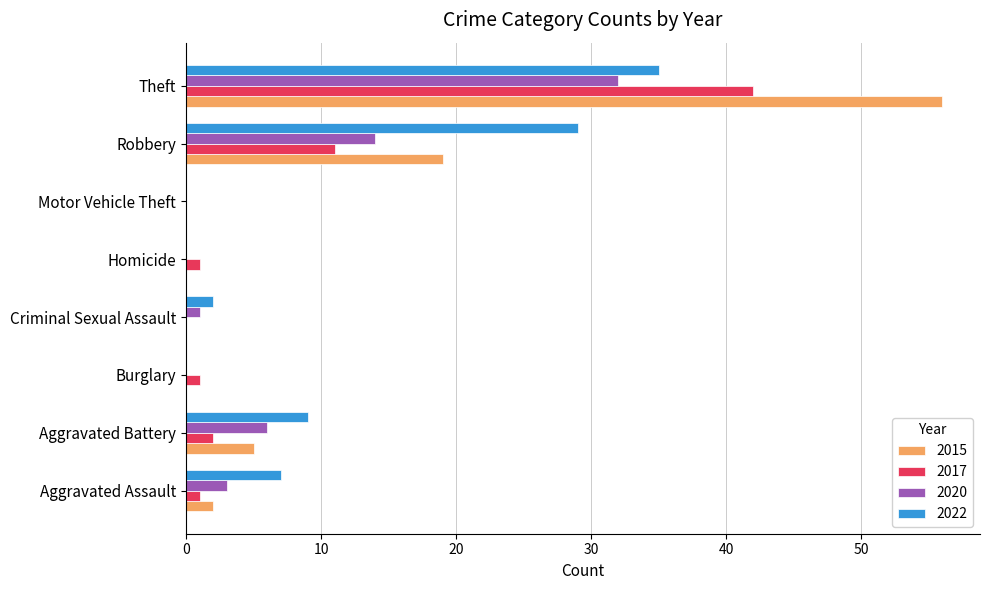

How many data points does each series have?

8